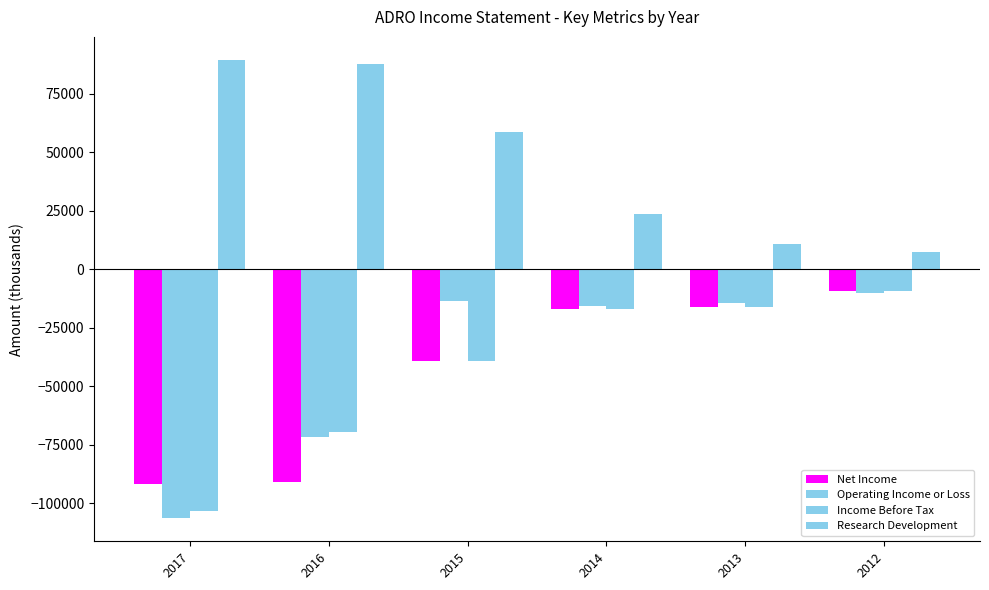

Which series has the widest spread of values?

Operating Income or Loss